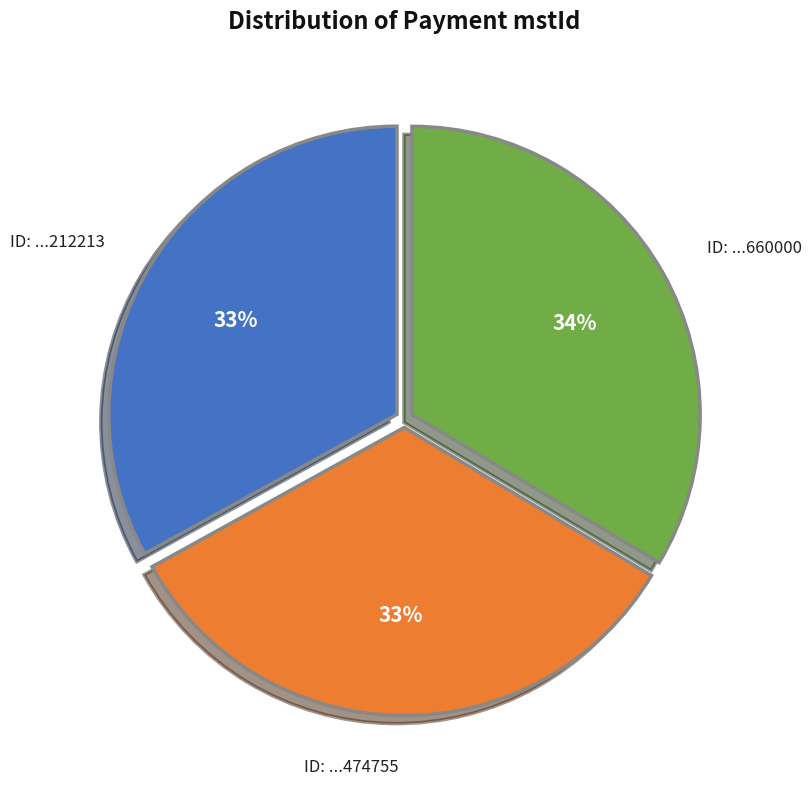

To the nearest percent, what is the difference between the largest and smallest slice percentages?

1%